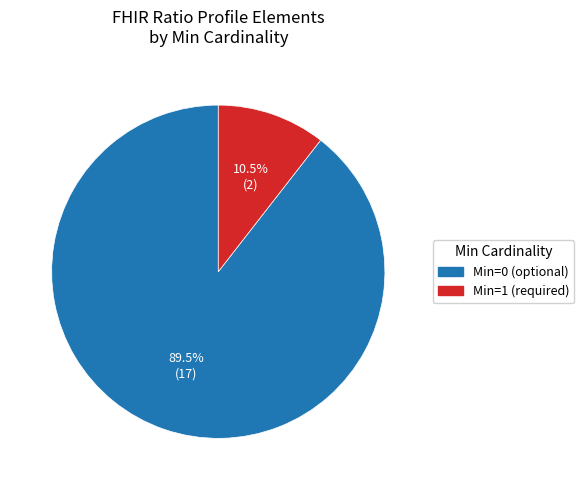

Count the number of slices in the pie.

2